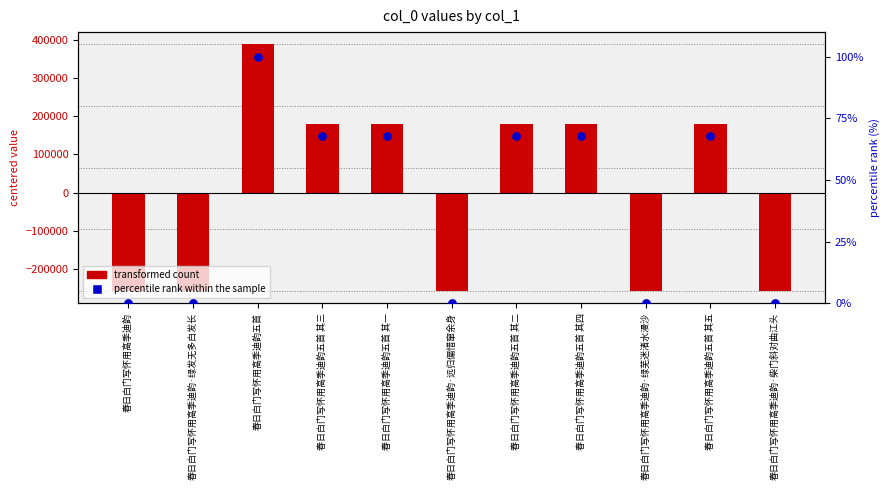

At how many categories does at least one series exceed 363903?

1